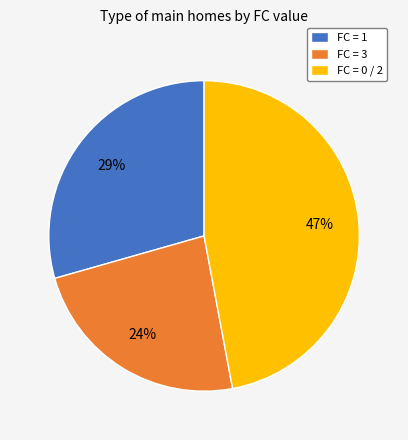

Which has a higher value, FC = 0 / 2 or FC = 1?

FC = 0 / 2